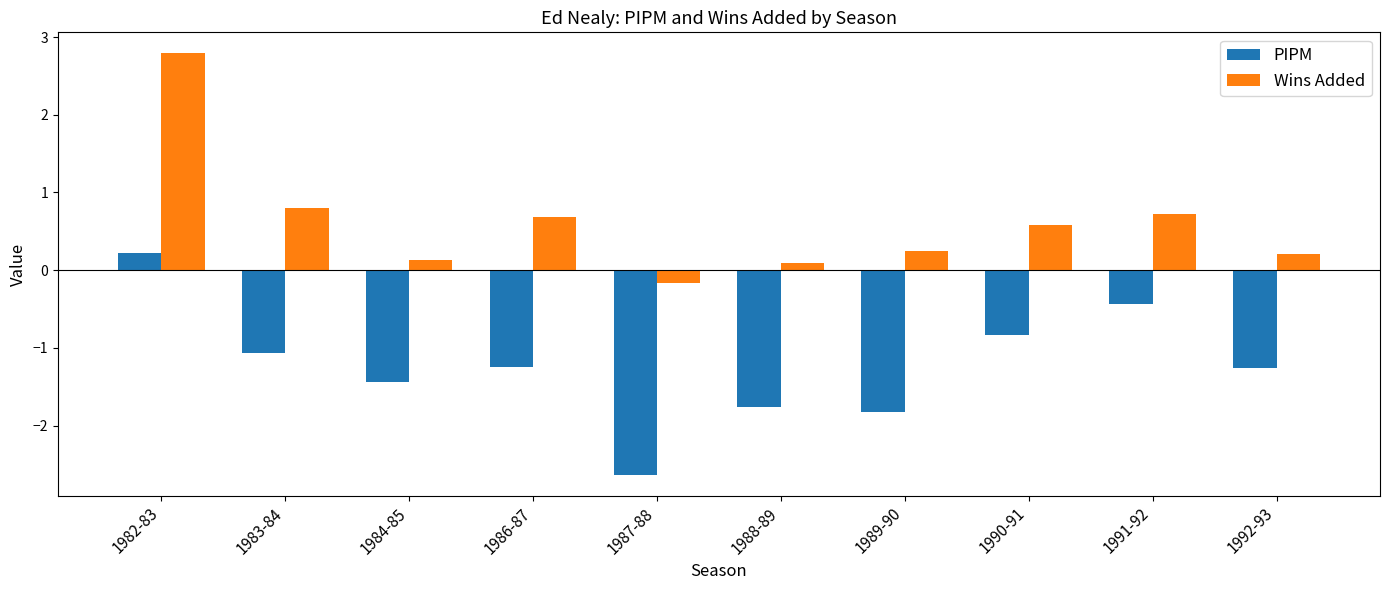

List the series in order of their overall mean, lowest first.

PIPM, Wins Added